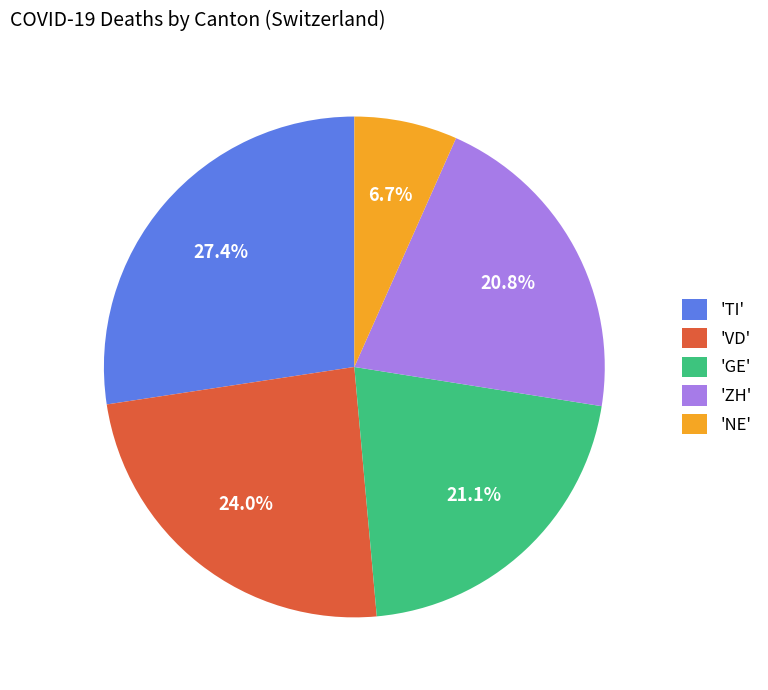

Combined, do 'VD' and 'TI' account for over 50%?

Yes